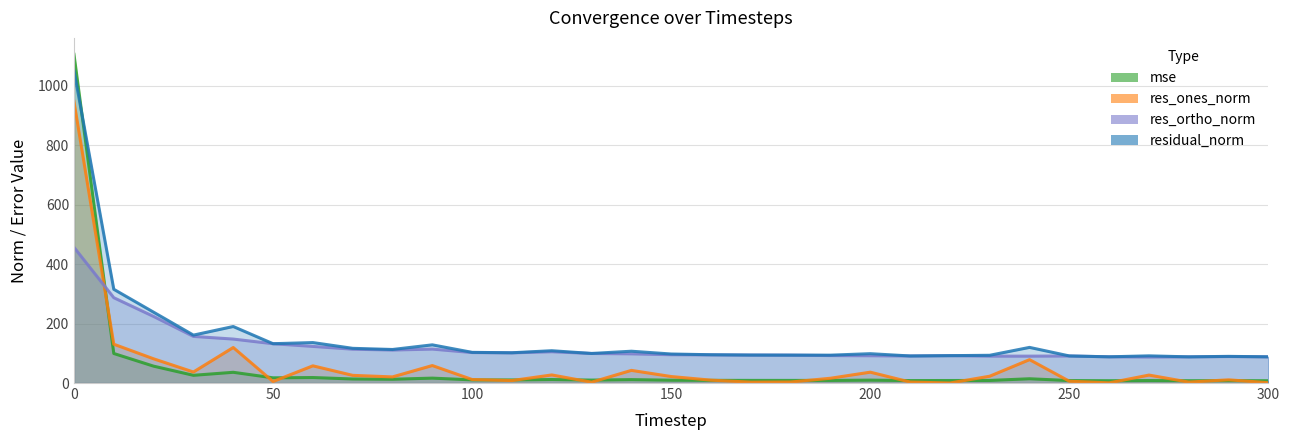

How many lines are shown in the chart?

4